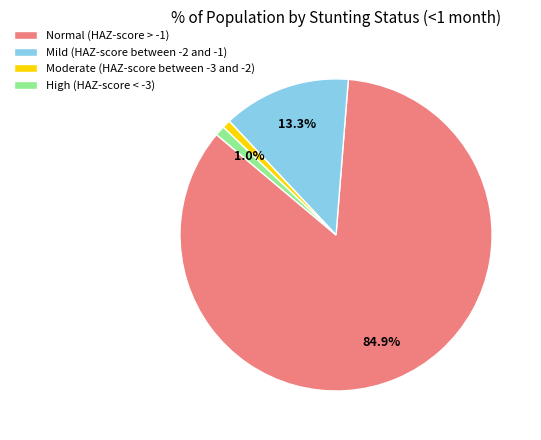

To the nearest percent, what is the difference between the Mild (HAZ-score between -2 and -1) and Moderate (HAZ-score between -3 and -2) slice percentages?

12%